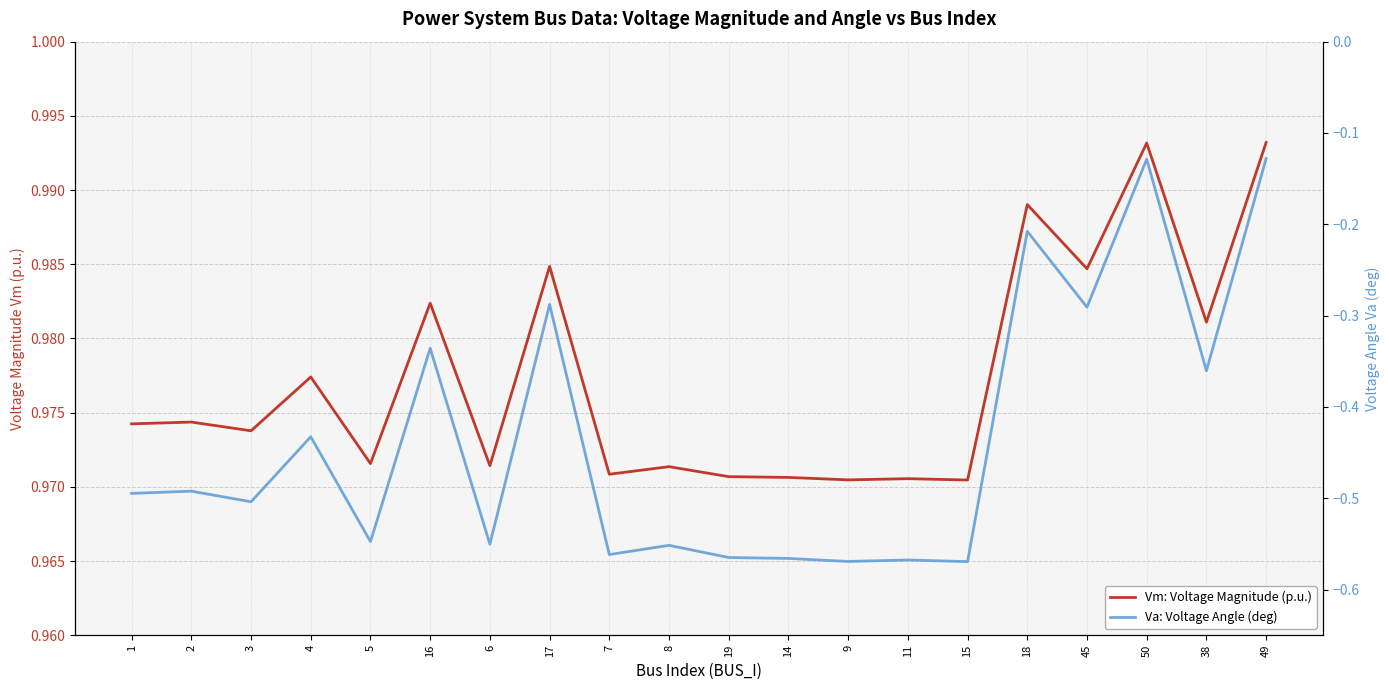

The Va: Voltage Angle (deg) series shows -0.4 at 11. True or false?

False